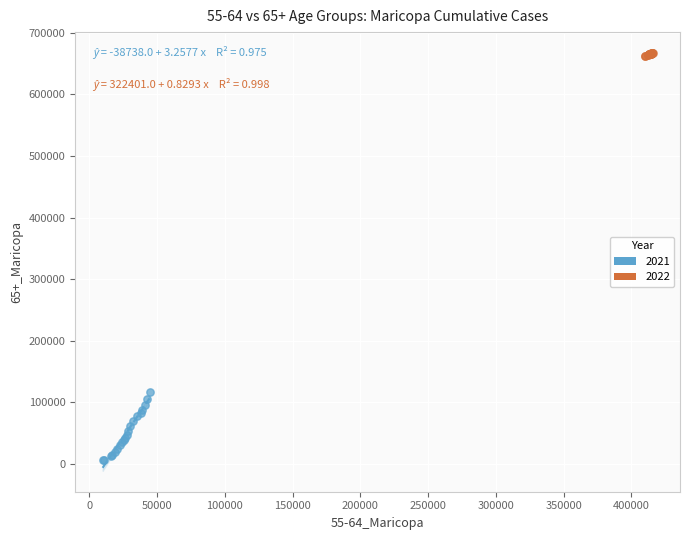

Which series reaches the maximum Y coordinate?

2022